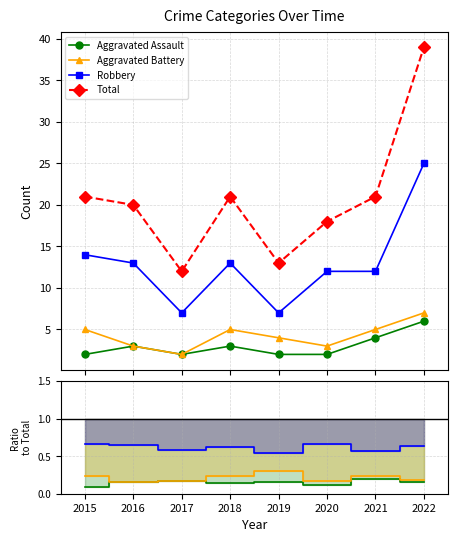

Is it true that Robbery equals 1.1 at 2020?

False